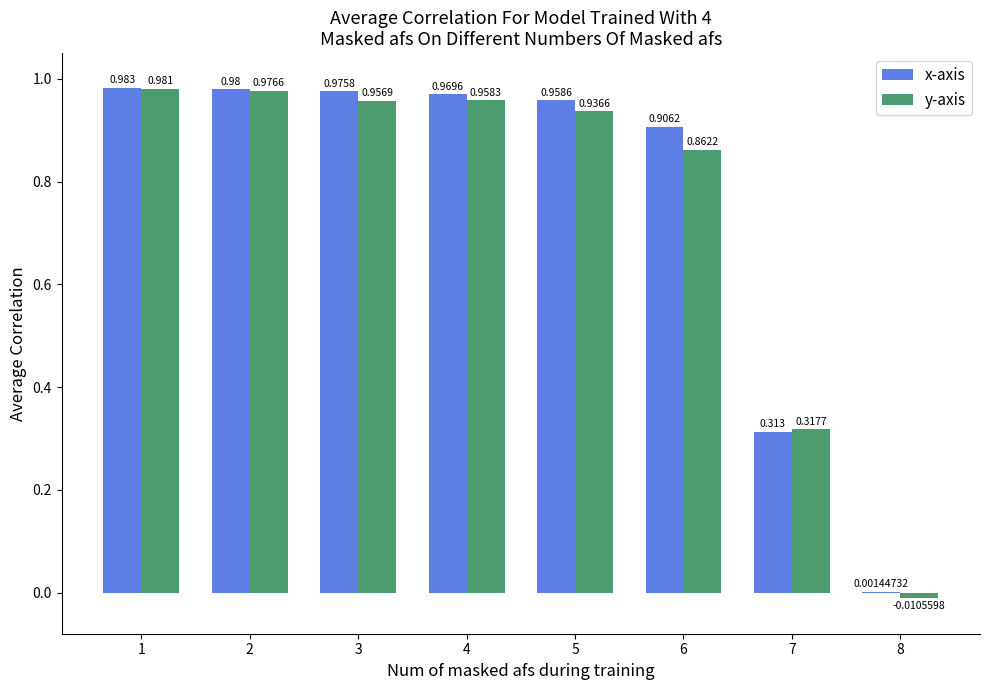

True or false: x-axis has a value of 1.4 at 2.

False